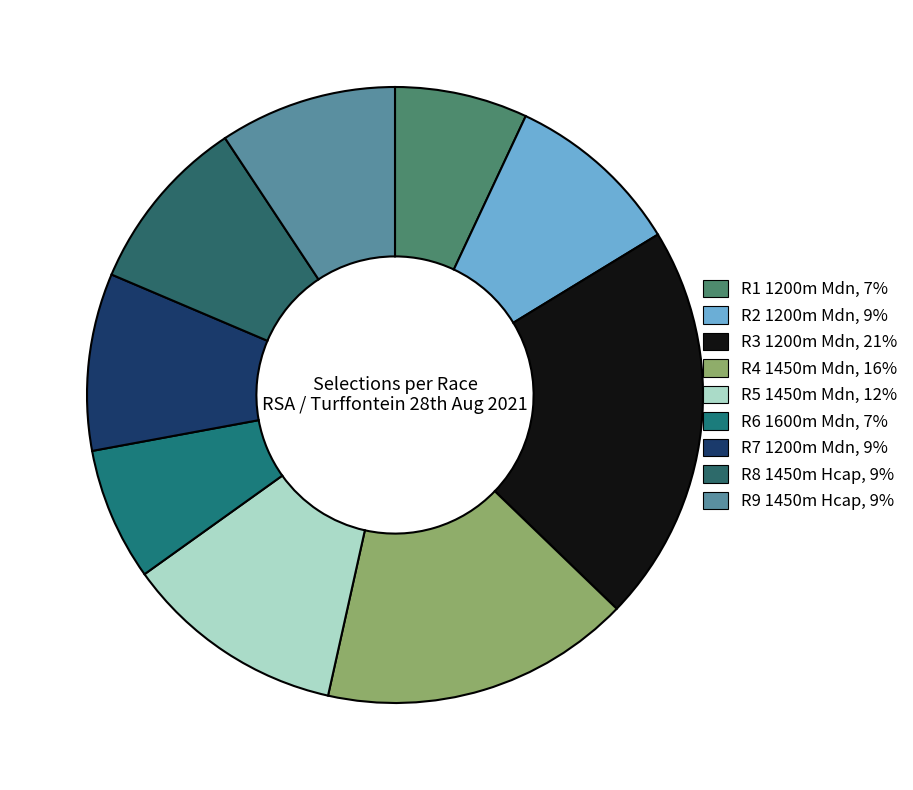

Count the number of slices in the pie.

9